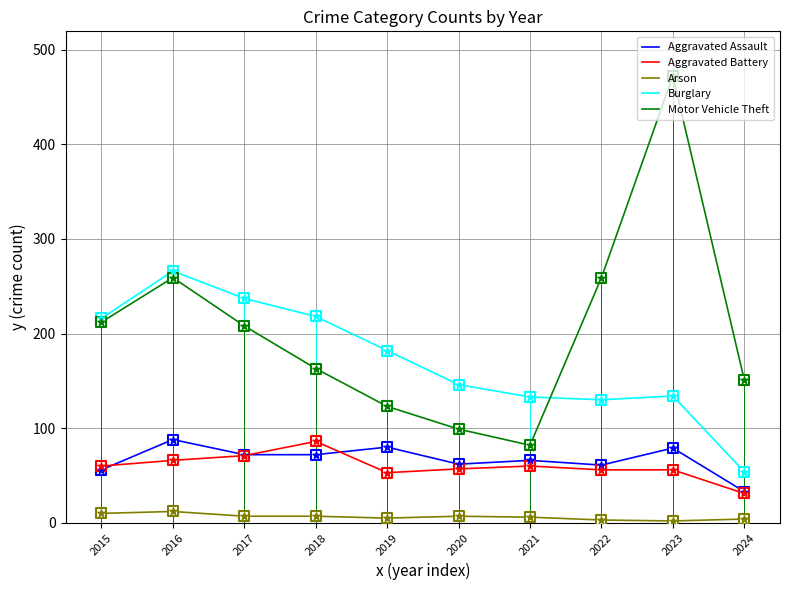

Is the value of Motor Vehicle Theft at 2020 greater than the value of Aggravated Assault at 2024?

Yes